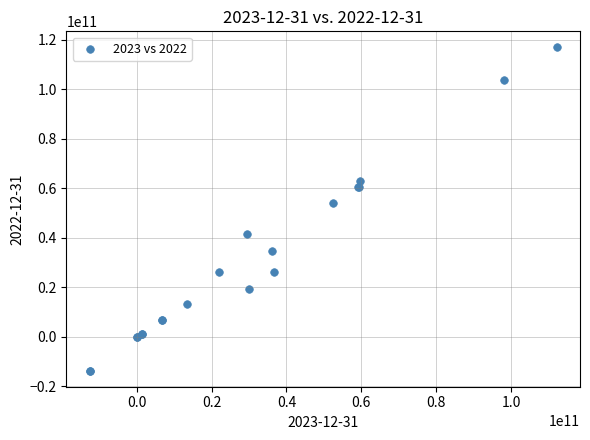

What Y value in the scatter plot is closest to 51593000000?

53841000000